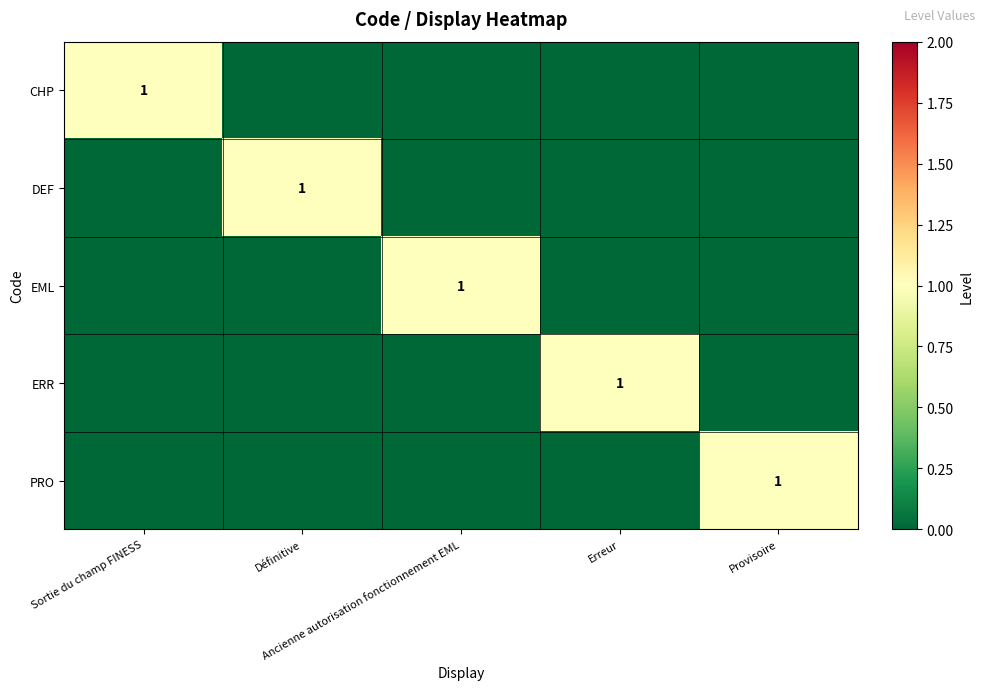

How many distinct data groups are displayed?

5